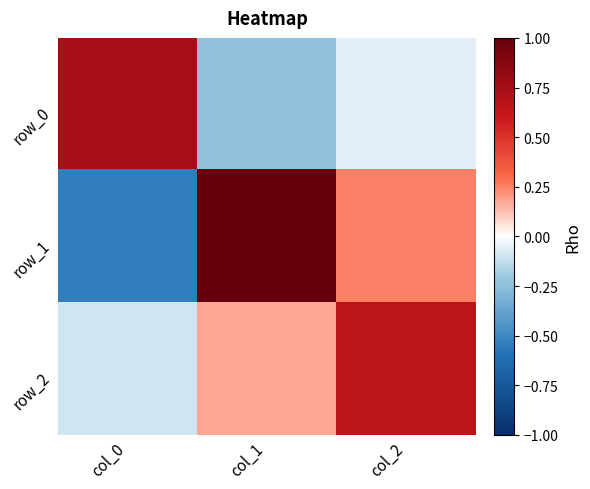

Where does the row_1 series first go above 0?

col_1